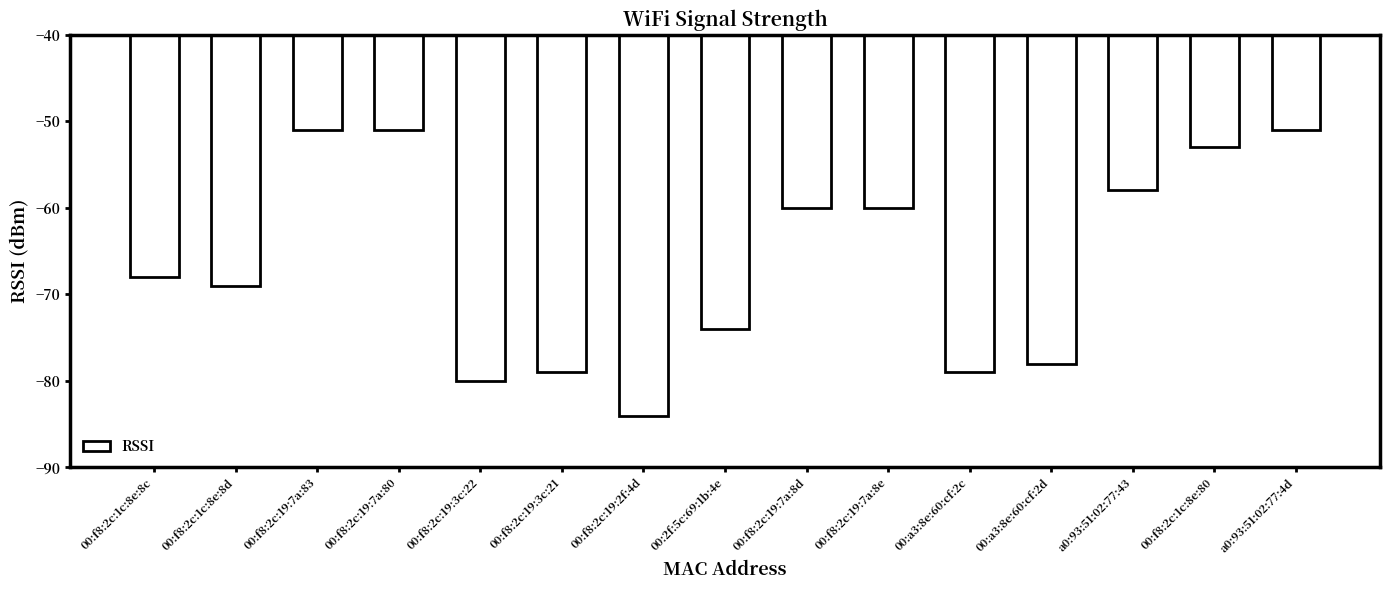

What is the difference between the maximum and minimum values?

33